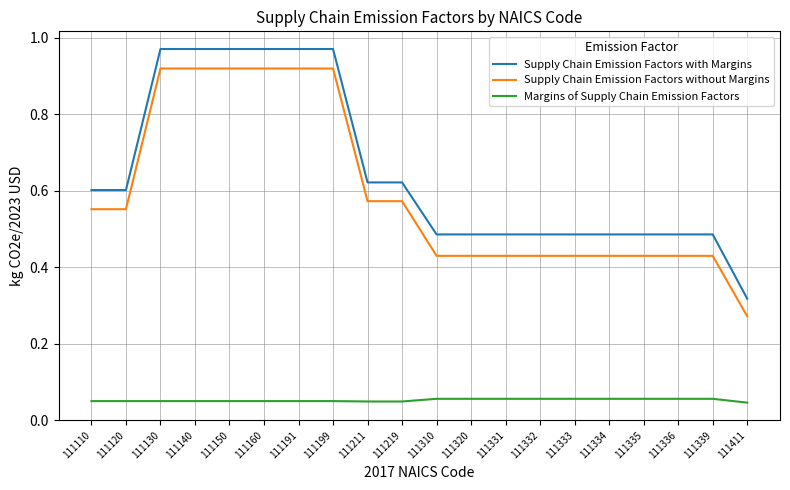

Which series has the largest range (max minus min)?

Supply Chain Emission Factors with Margins